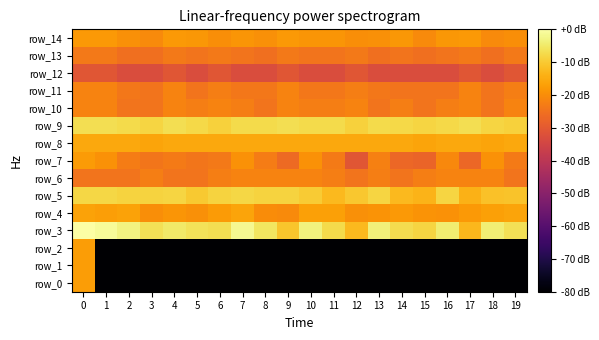

At 15, list the series in order from smallest to largest.

row_0, row_1, row_2, row_12, row_7, row_13, row_10, row_11, row_6, row_14, row_4, row_8, row_5, row_9, row_3